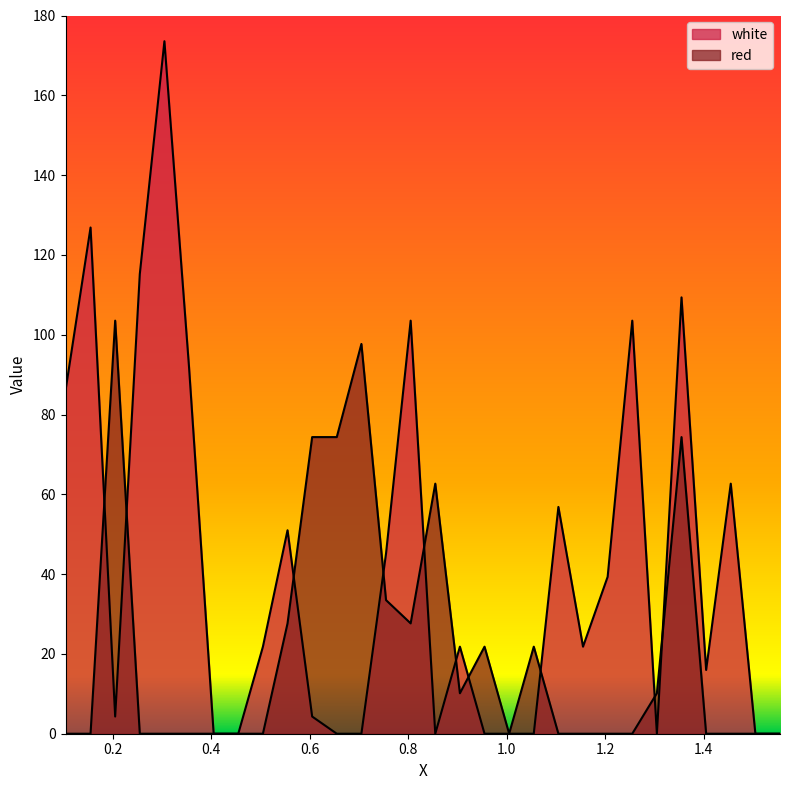

What value does the red series have at 0.205?

103.5